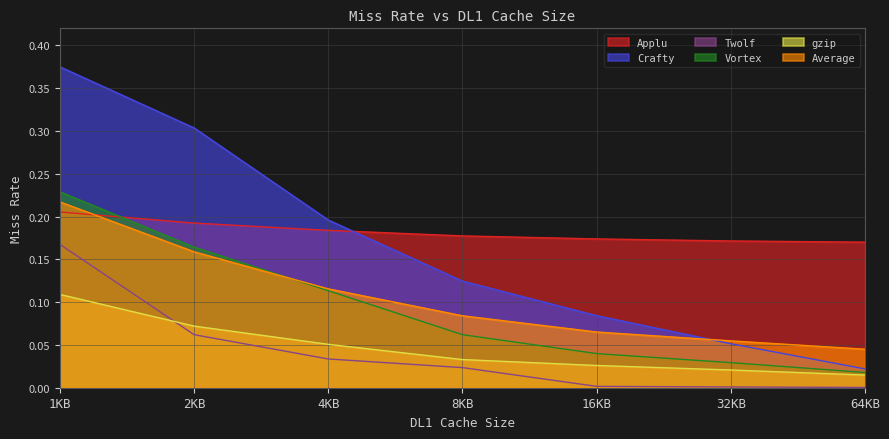

Count the Average values in the range 0 to 1.

7